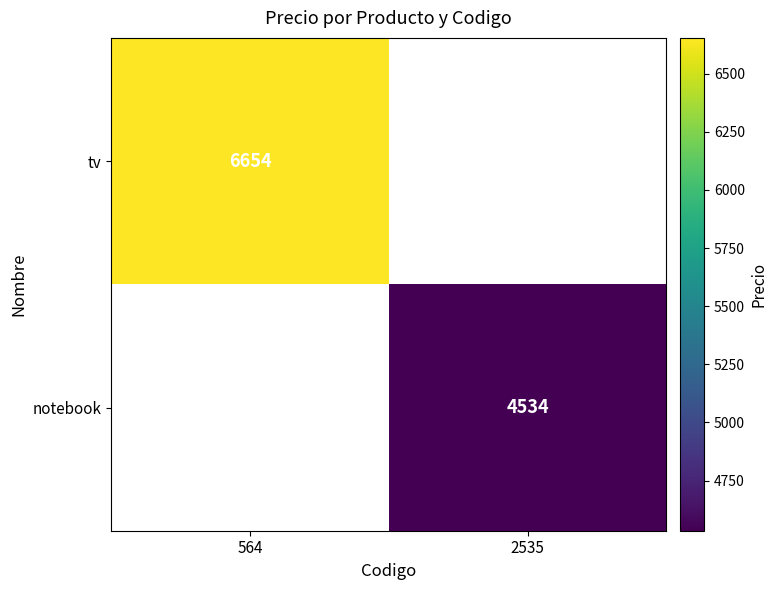

Is it true that tv equals 11918 at 564?

False